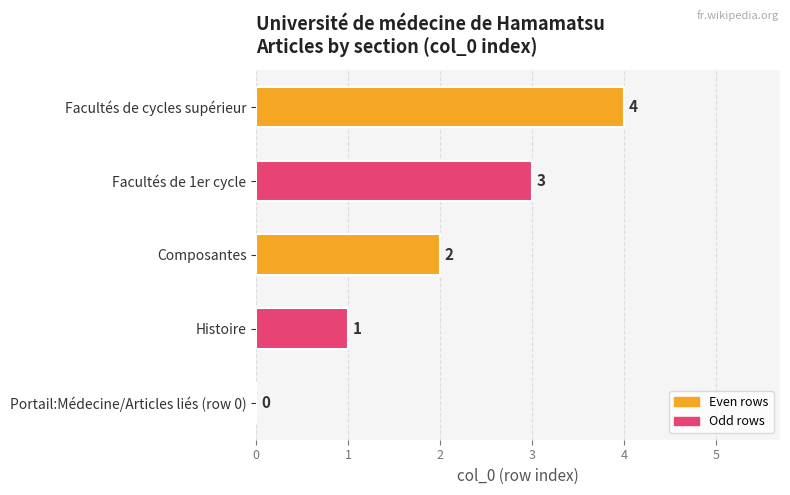

Read the value at Facultés de 1er cycle.

3